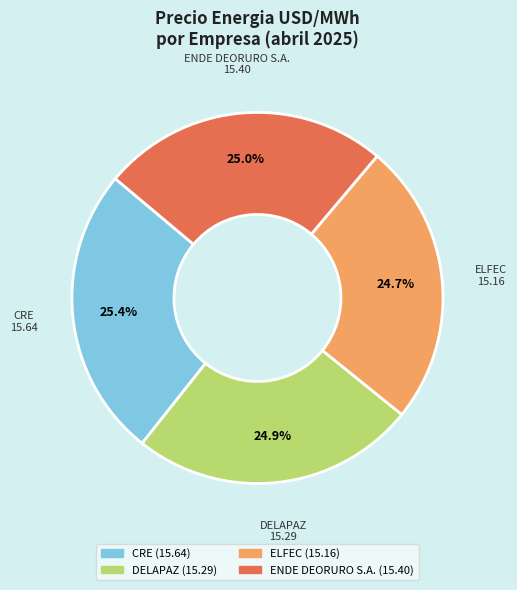

What percentage is NOT represented by DELAPAZ?

75.1%